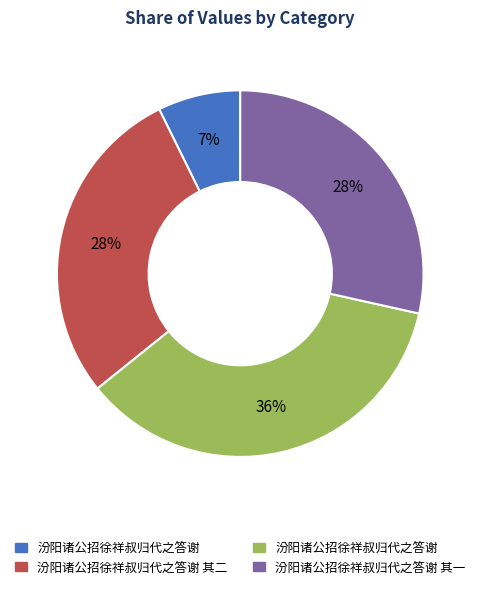

Count the number of slices in the pie.

4